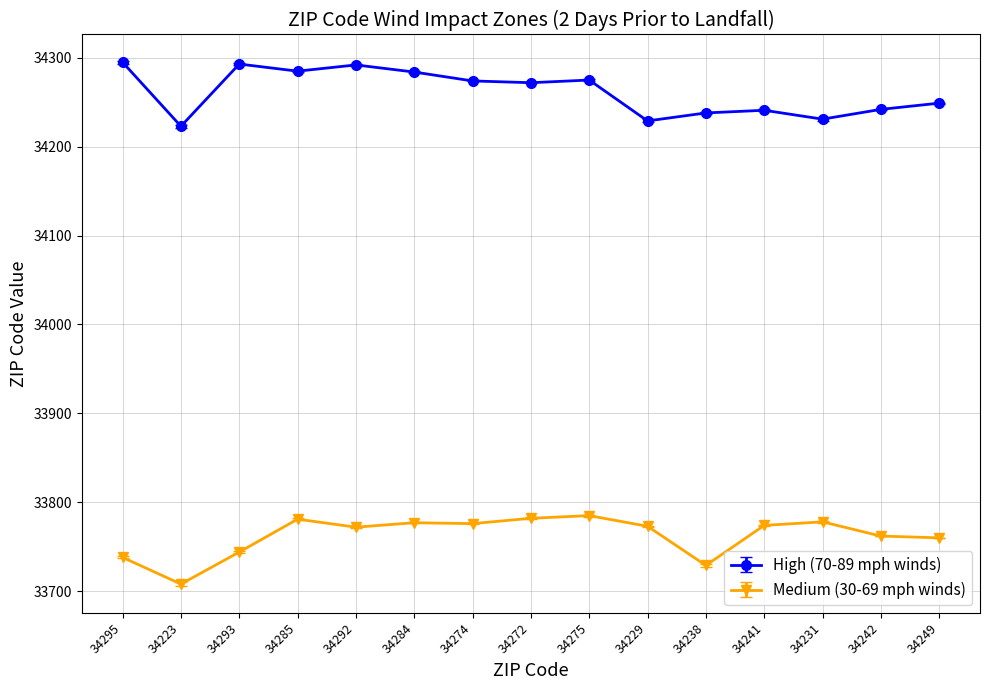

Which series changed the most between 34285 and 34249?

High (70-89 mph winds)